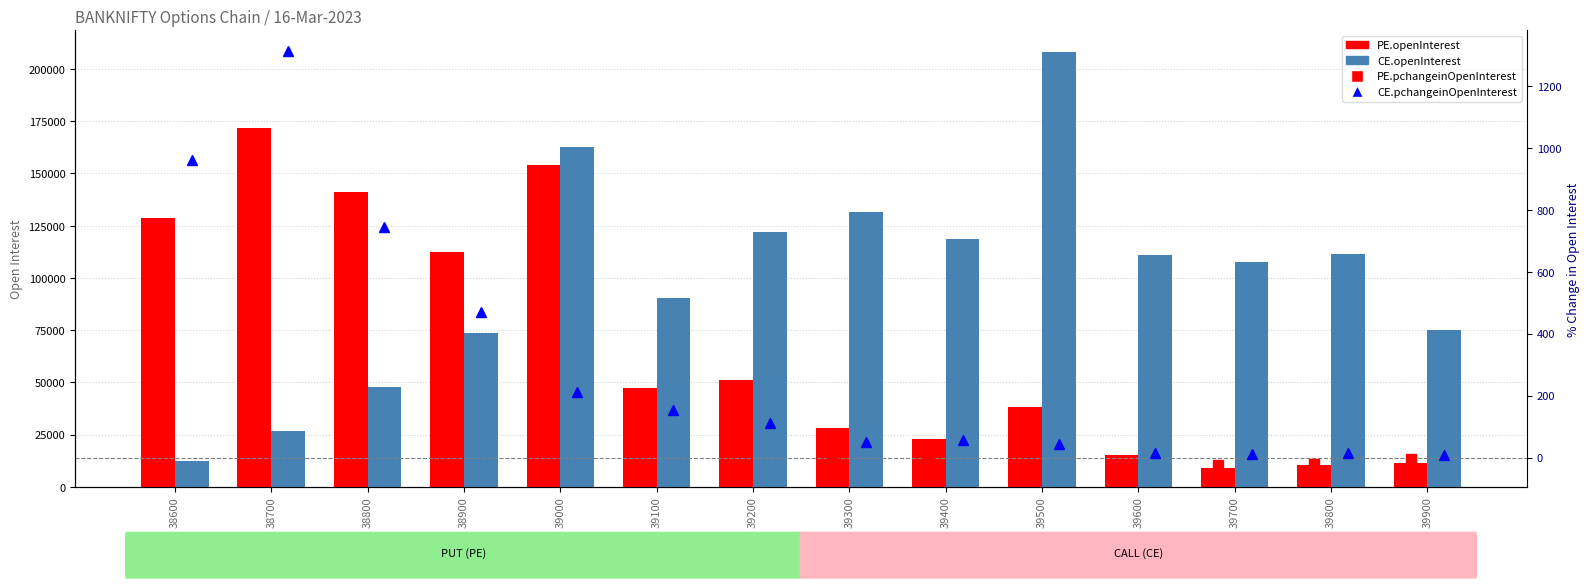

At which category does the chart reach its peak across all series?

39500